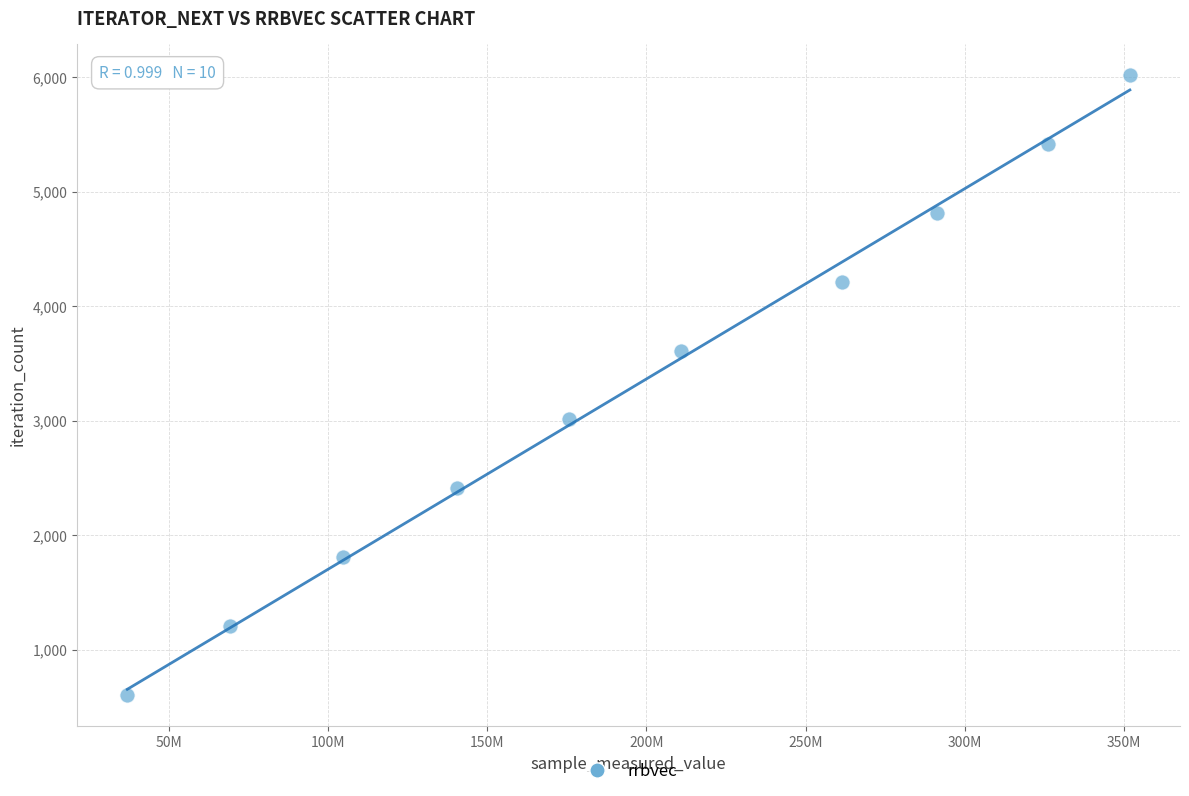

What is the average Y value?

3311